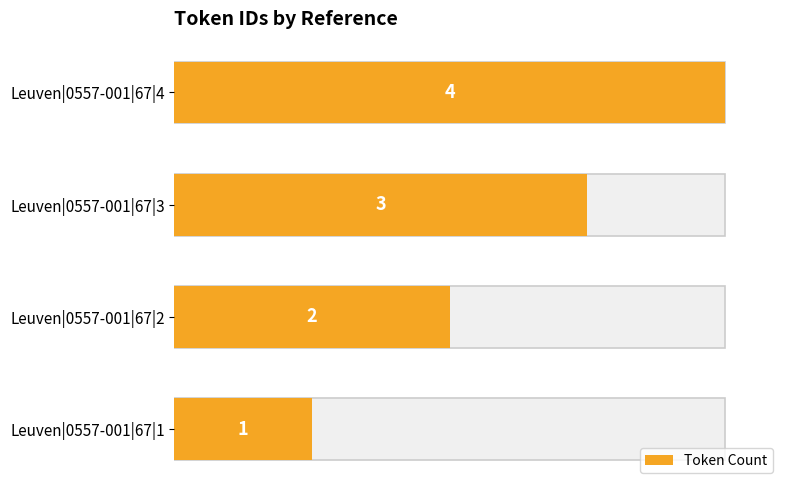

Reading left to right, transcribe all the data shown in this chart.

1	2	3	4